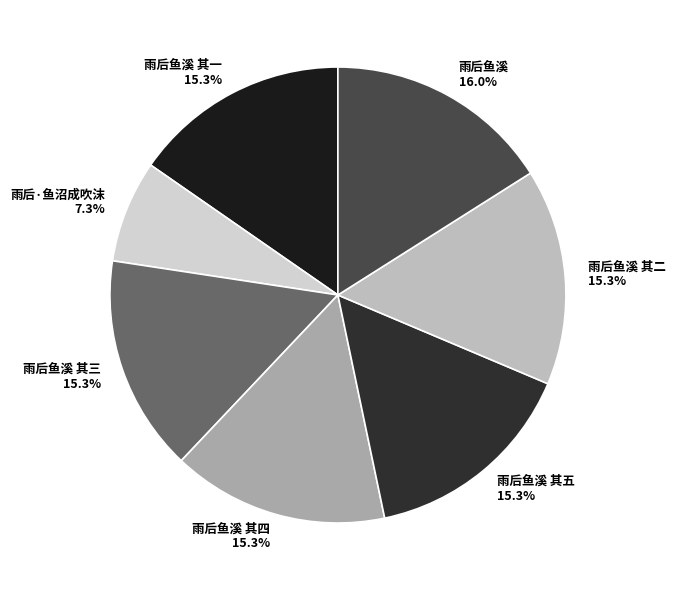

To the nearest percent, what portion does 雨后鱼溪 其二 represent?

15%